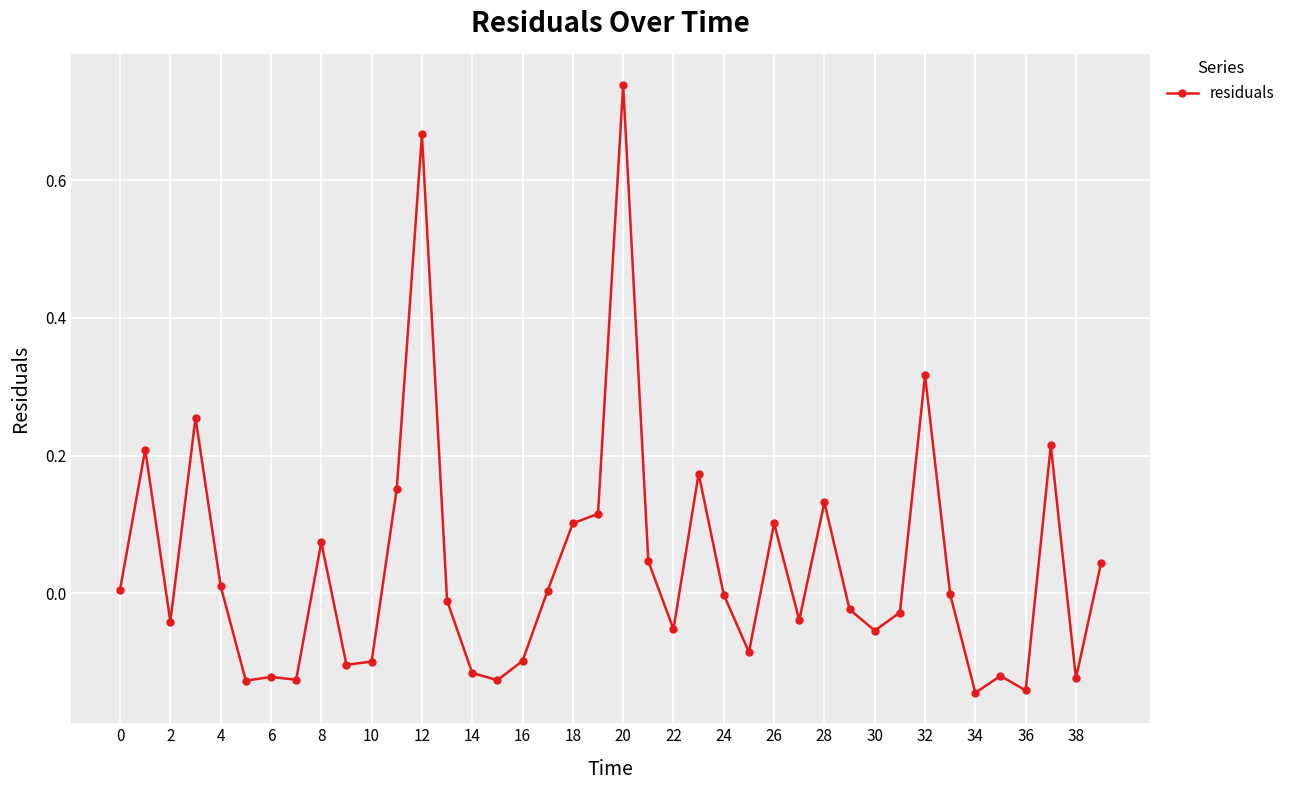

True or false: the data has more than 2 interior local peaks.

True